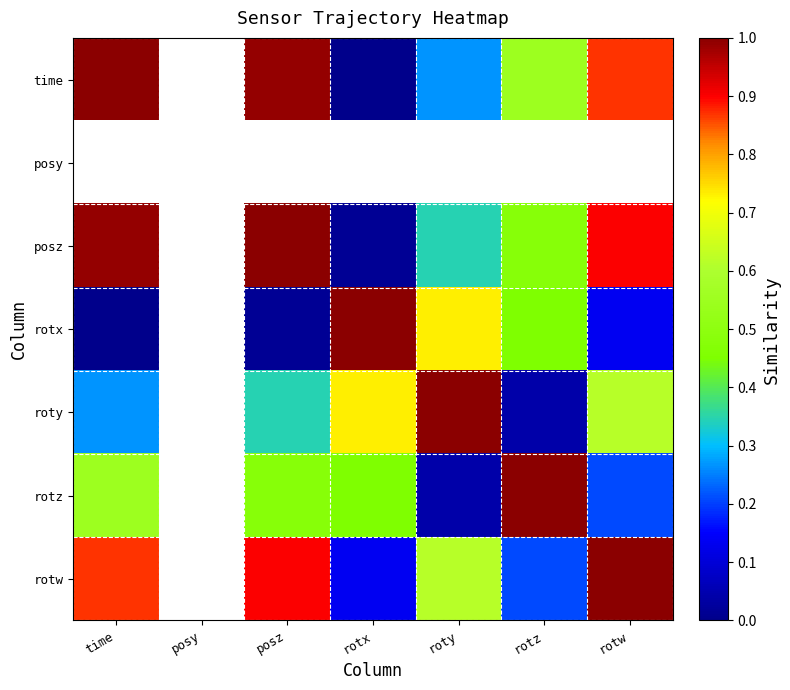

What is the sum of the posz values at rotx and rotw?

0.9